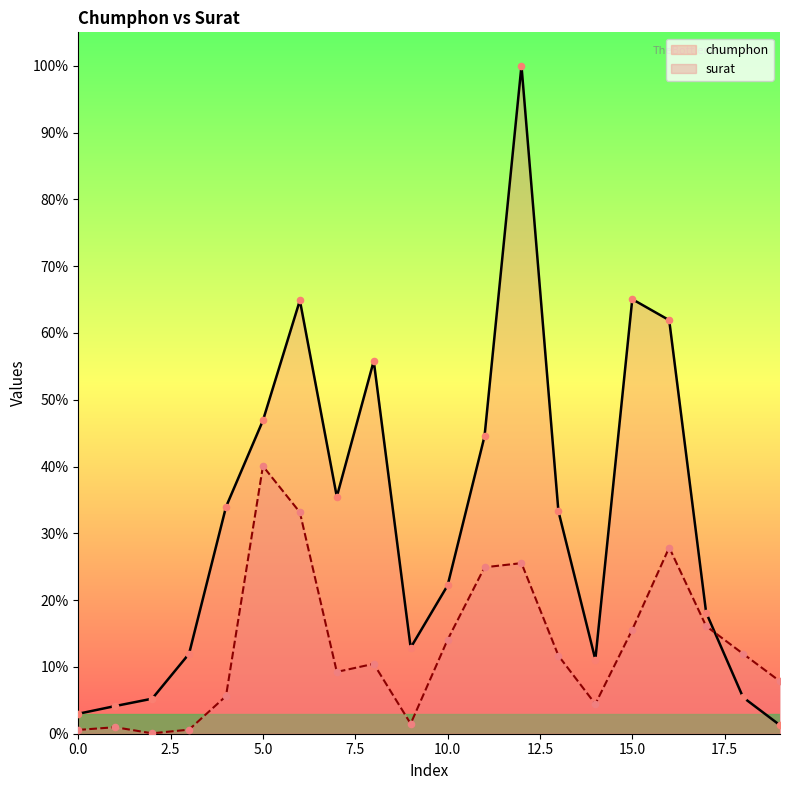

What are all the series names shown in the legend?

chumphon, surat